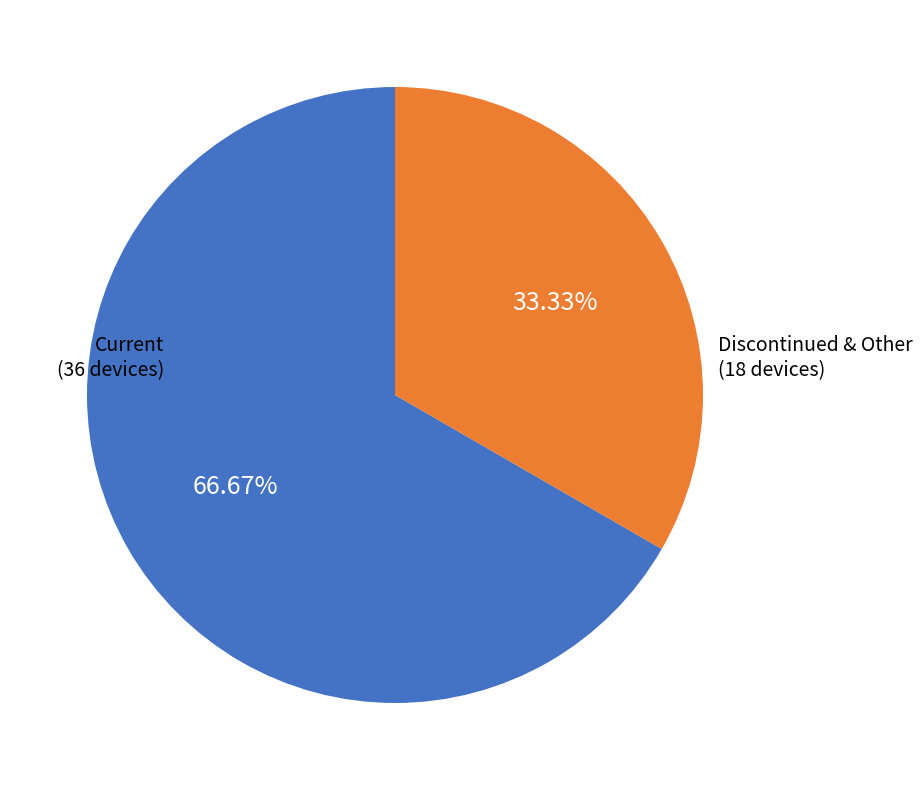

Count the number of slices in the pie.

2